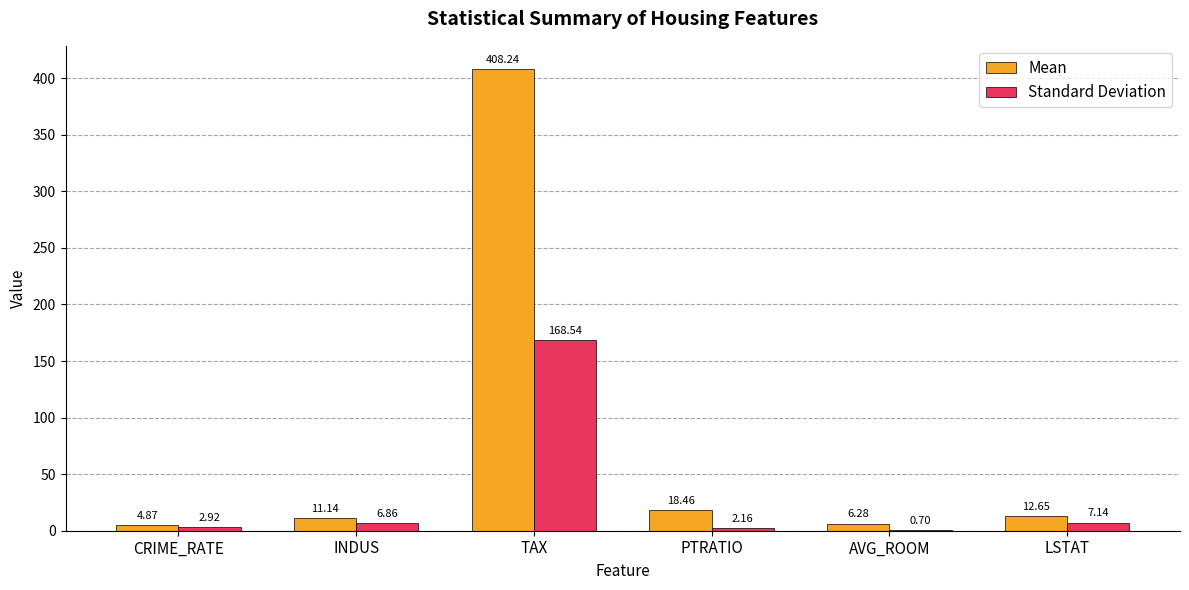

What is the sum of all Standard Deviation values?

188.3